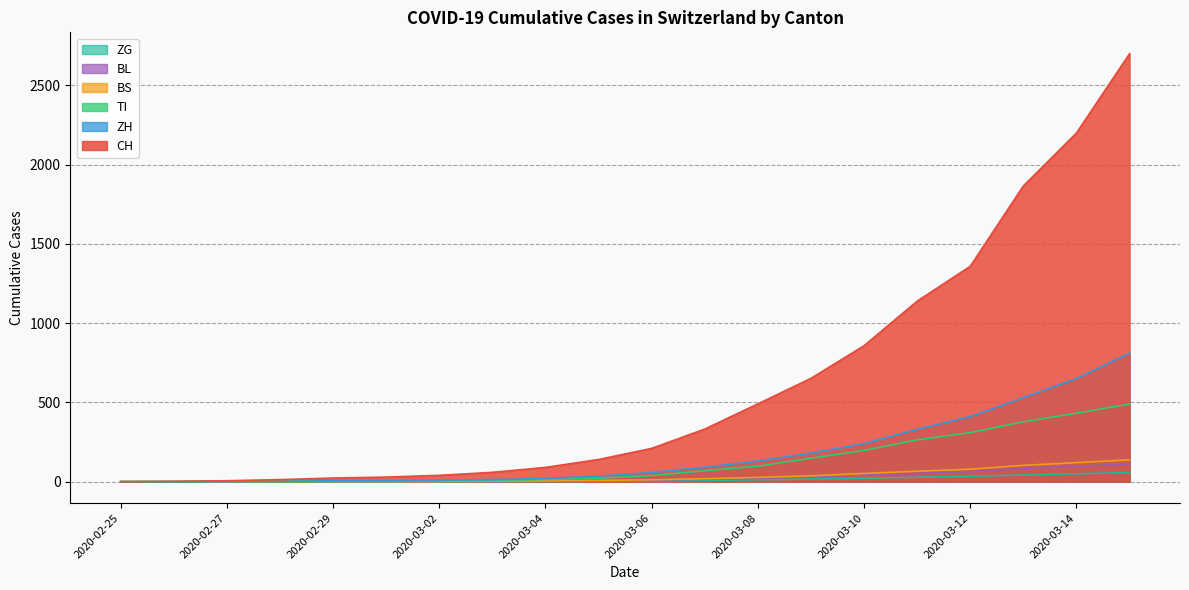

How many values in the CH series exceed 210?

9